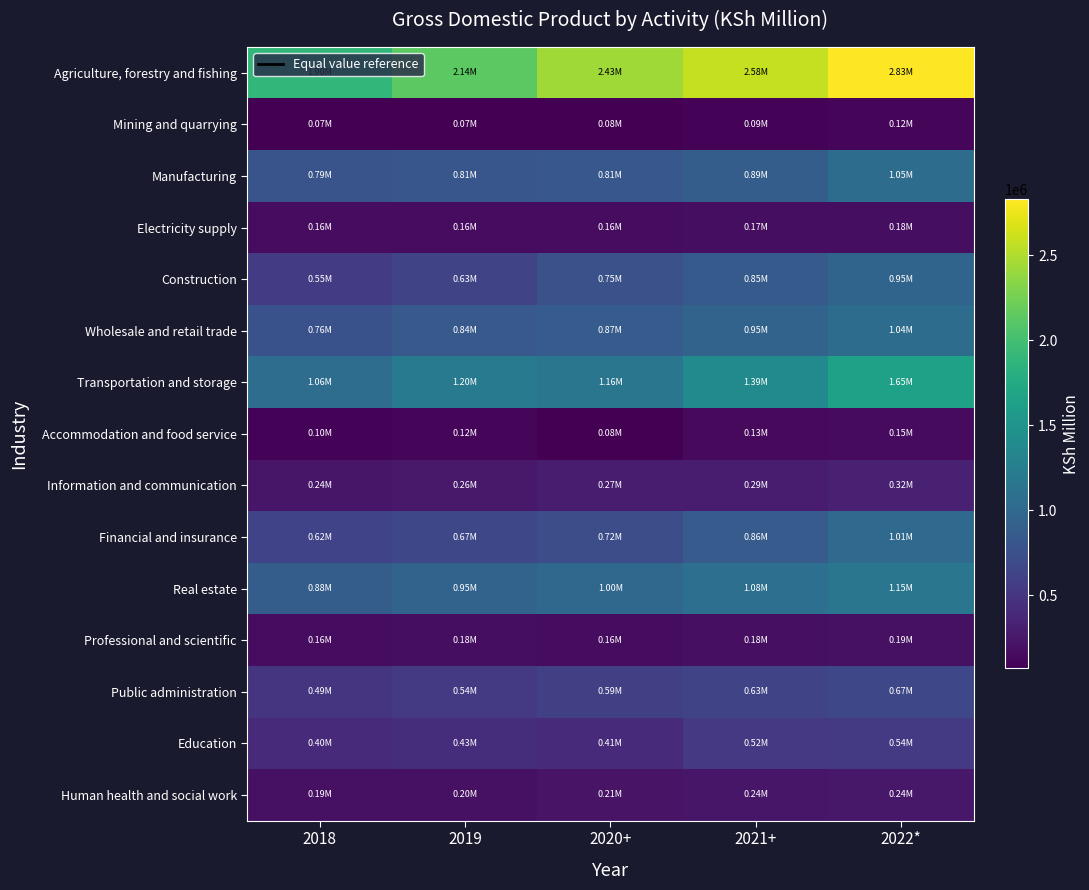

Which series has the largest range (max minus min)?

Agriculture, forestry and fishing